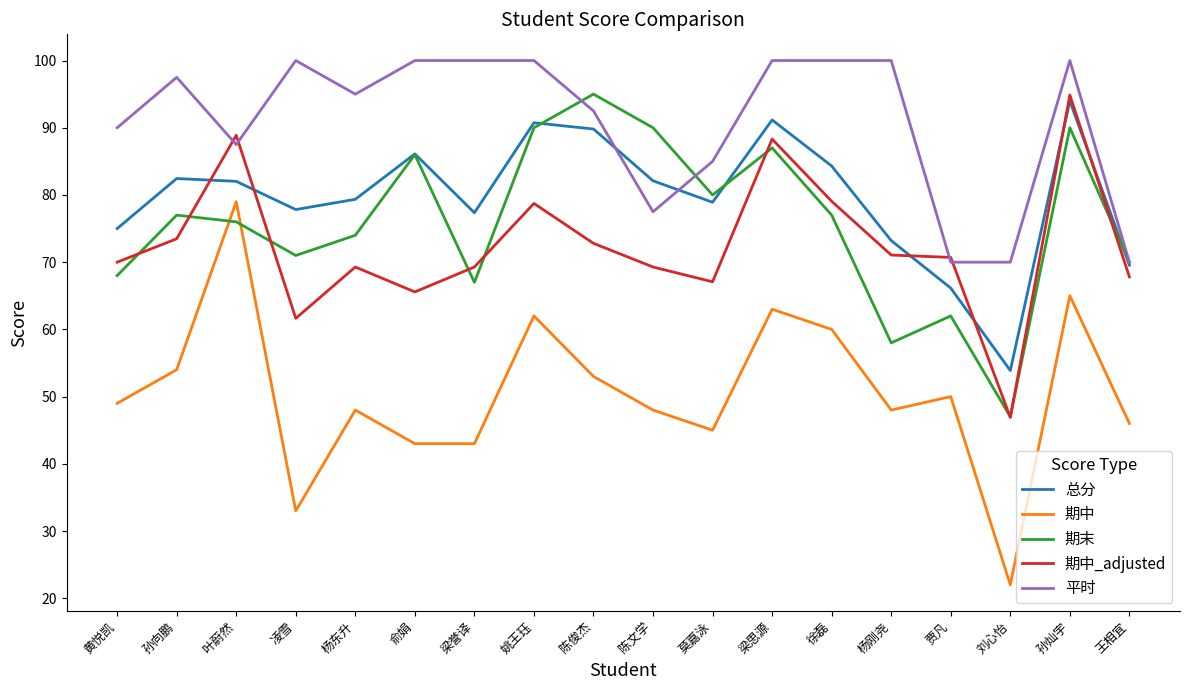

What position from the left is 贾凡?

15